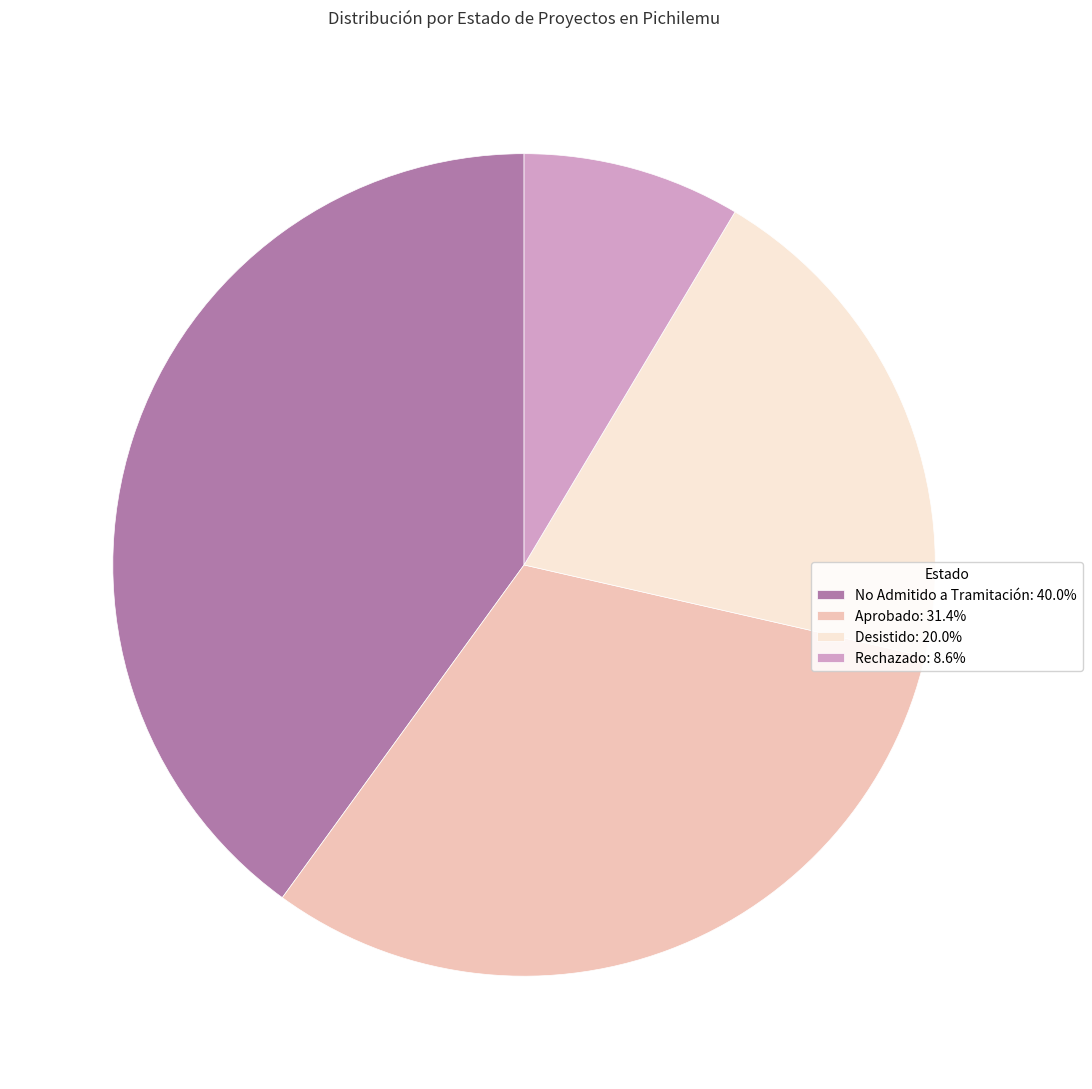

Does No Admitido a Tramitación: 40.0% account for over 50% of the chart?

No